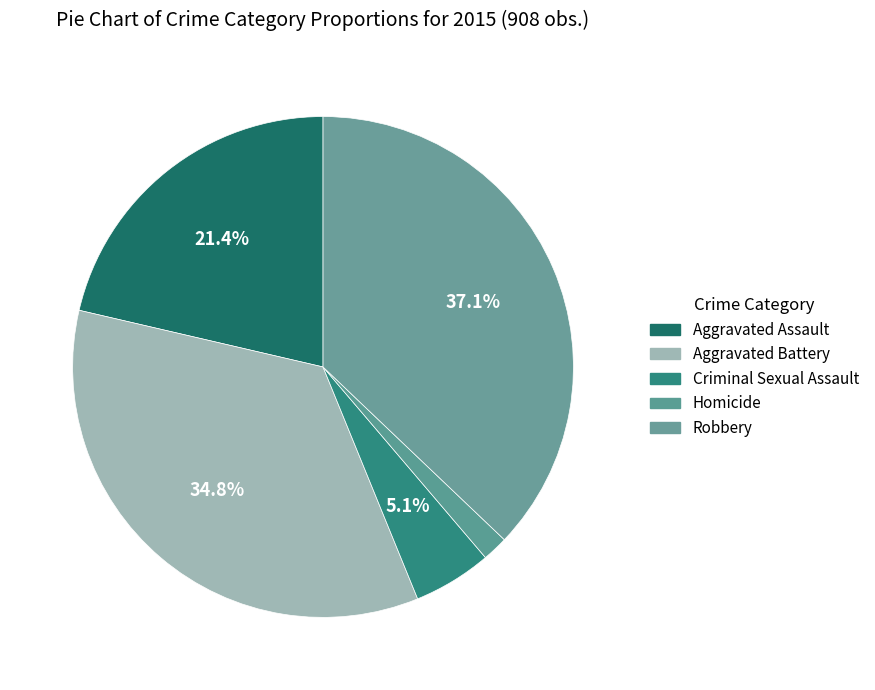

Does Aggravated Assault represent more than half of the total?

No